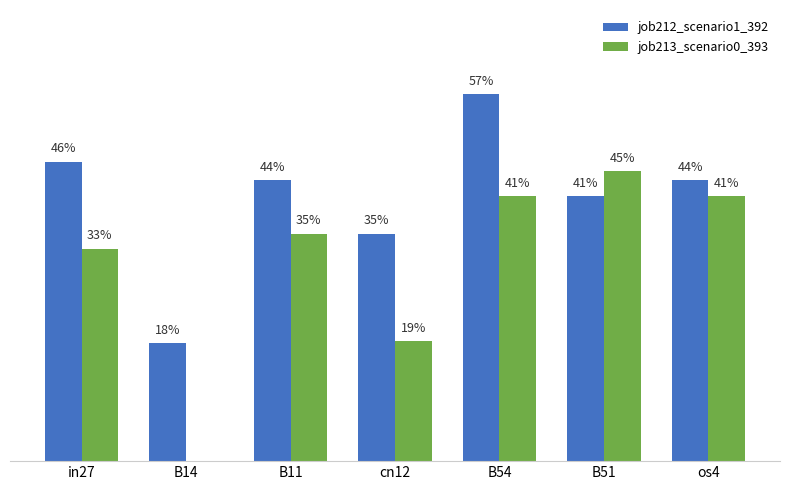

What are all the series names shown in the legend?

job212_scenario1_392, job213_scenario0_393